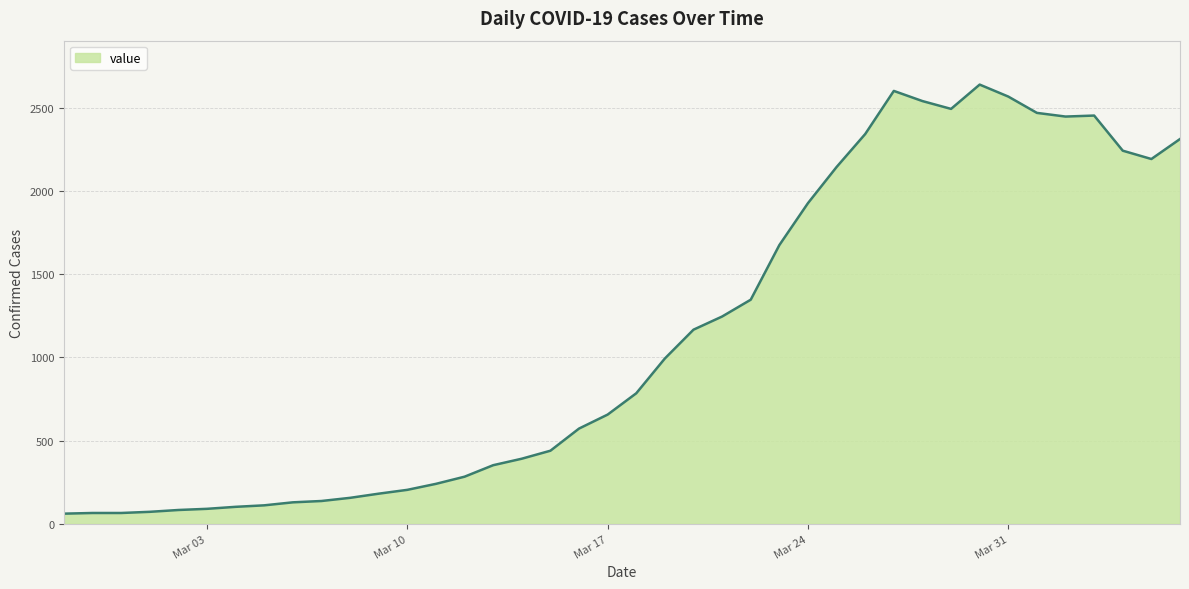

What is the greatest value displayed?

2638